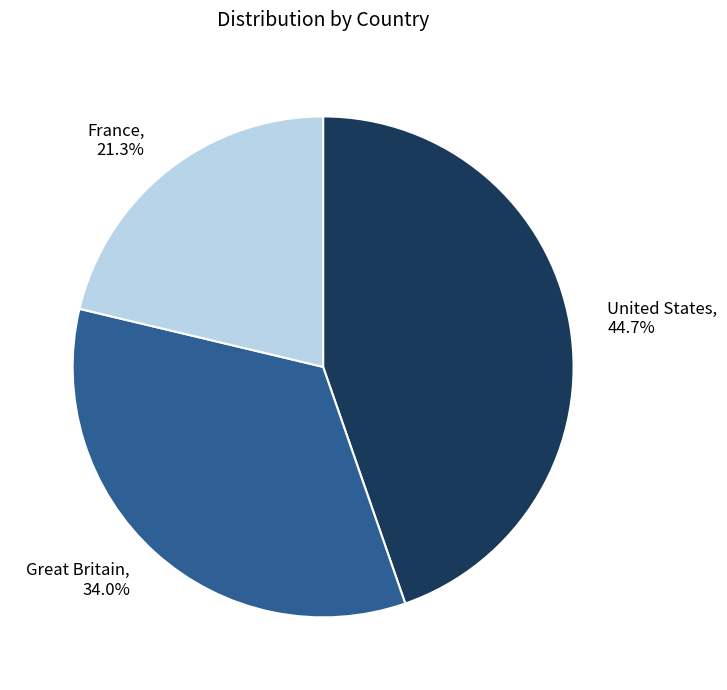

What is the smallest slice in the pie chart?

France